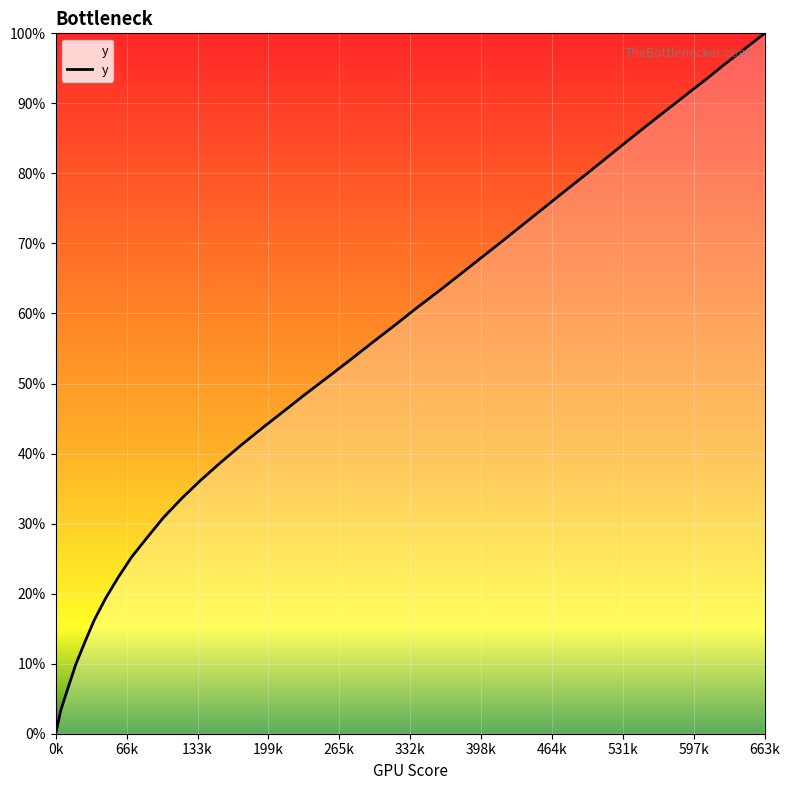

Does the chart display data point markers on the line(s)?

No